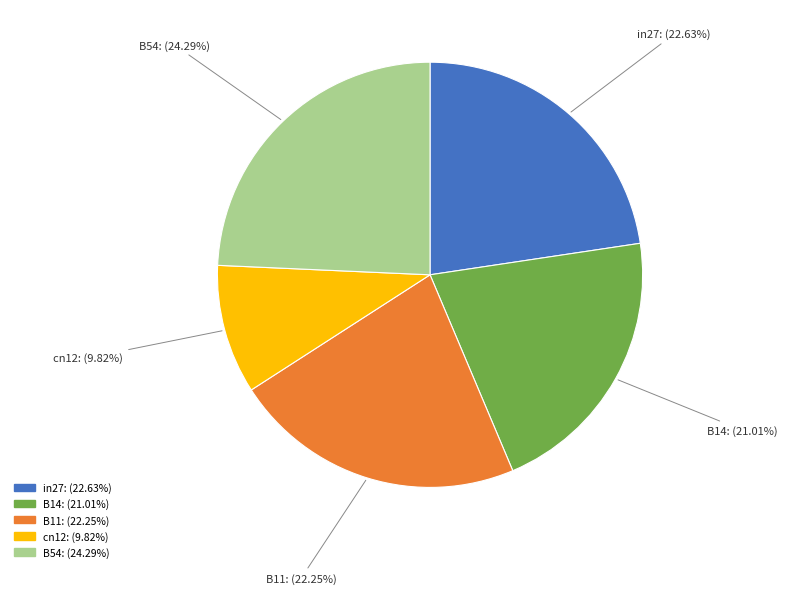

Count the number of slices in the pie.

5